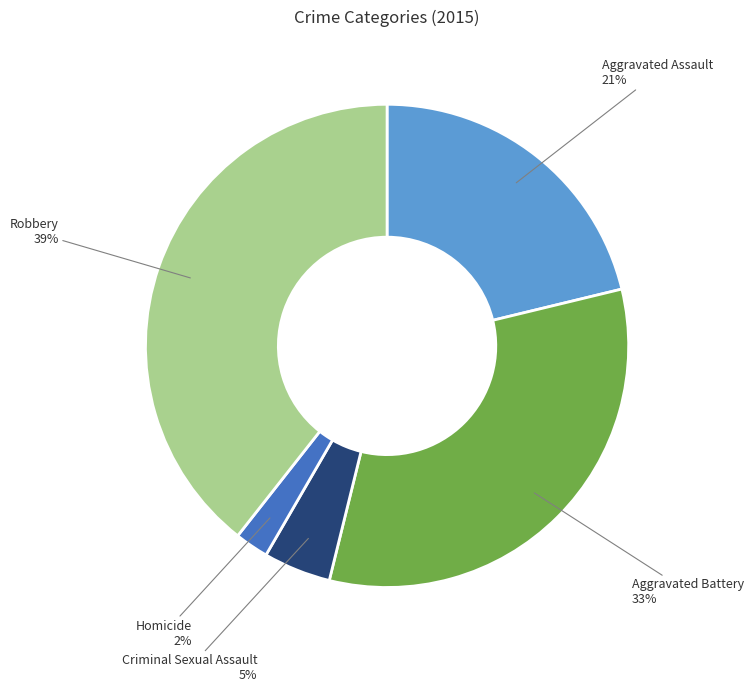

Rank the categories by value from lowest to highest.

Homicide, Criminal Sexual Assault, Aggravated Assault, Aggravated Battery, Robbery